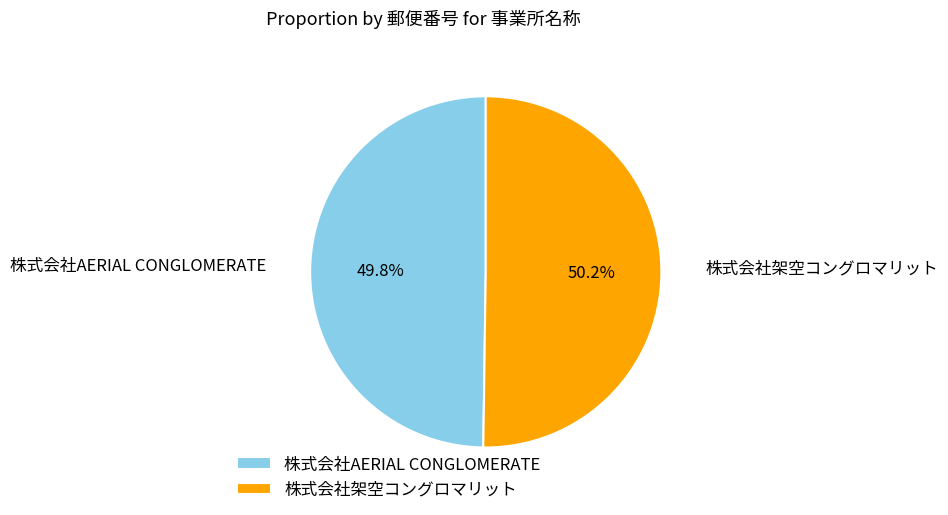

The 株式会社AERIAL CONGLOMERATE slice represents 61% of the pie. True or false?

False